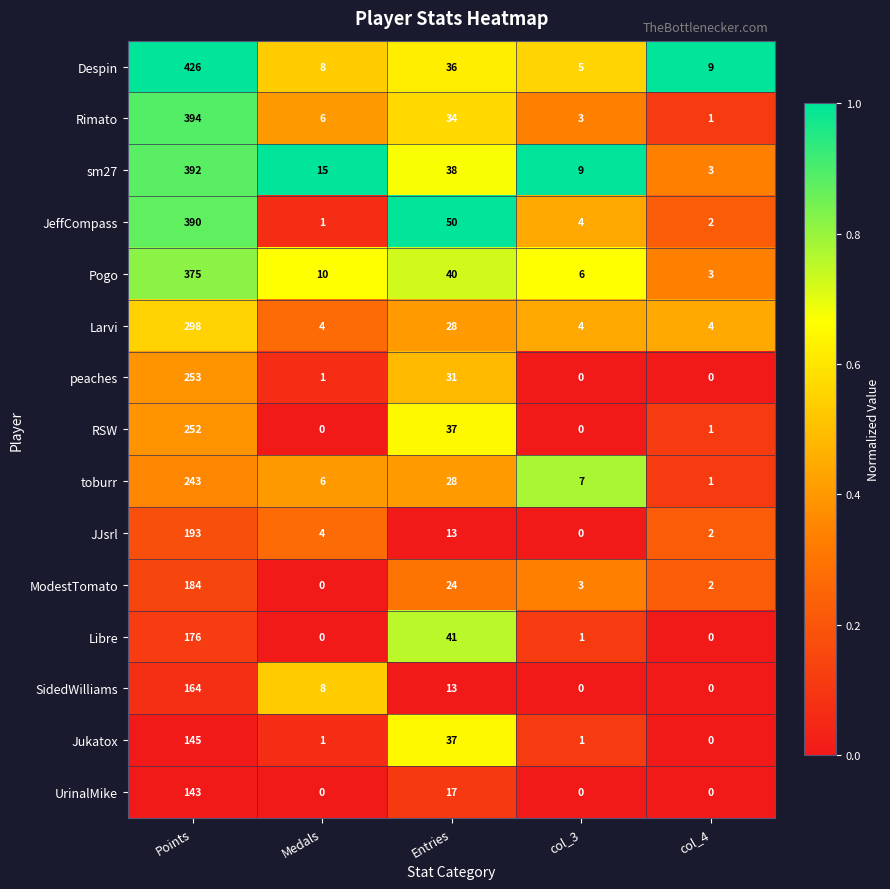

What is the average value of the sm27 series?

91